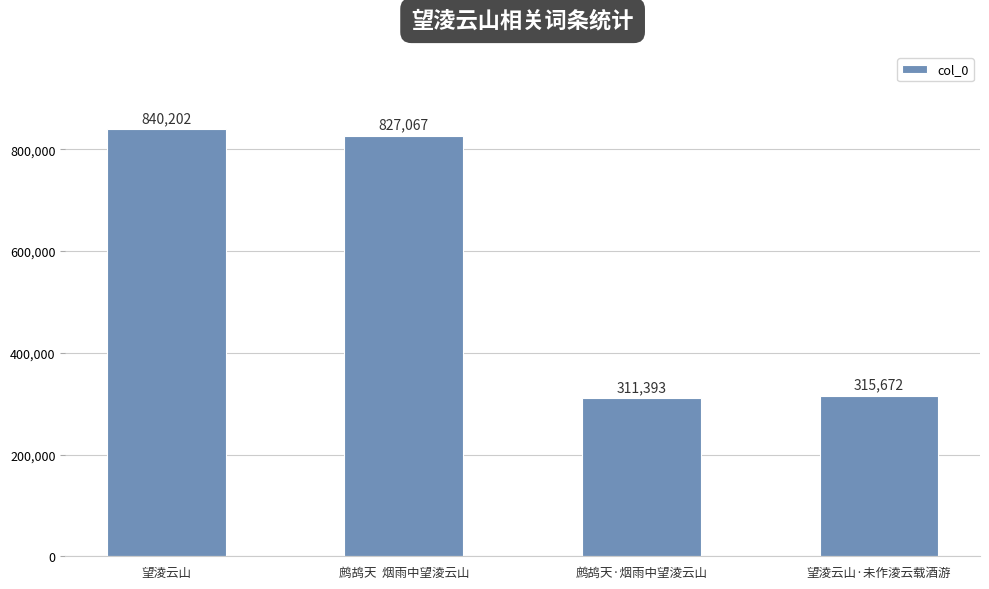

Approximately how many times larger is the value at 望淩云山 compared to 鹧鸪天·烟雨中望淩云山?

2.7